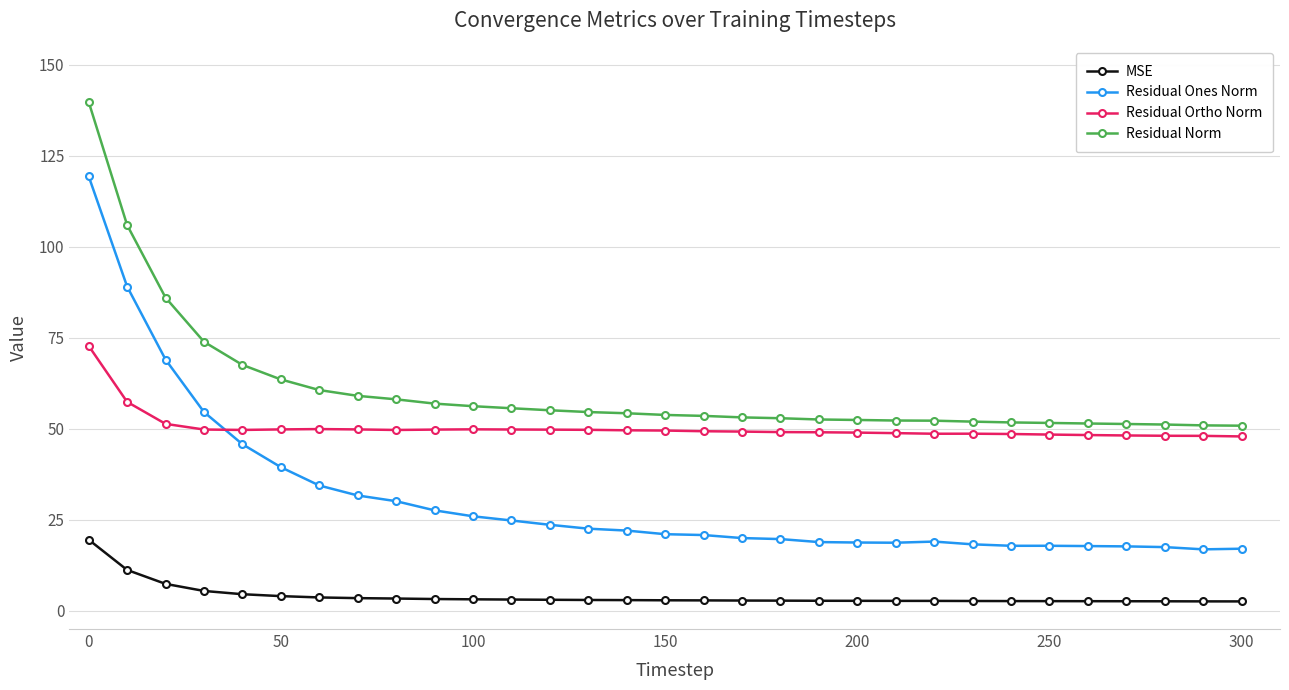

What is the value of the MSE point at the 4th from the left?

5.5